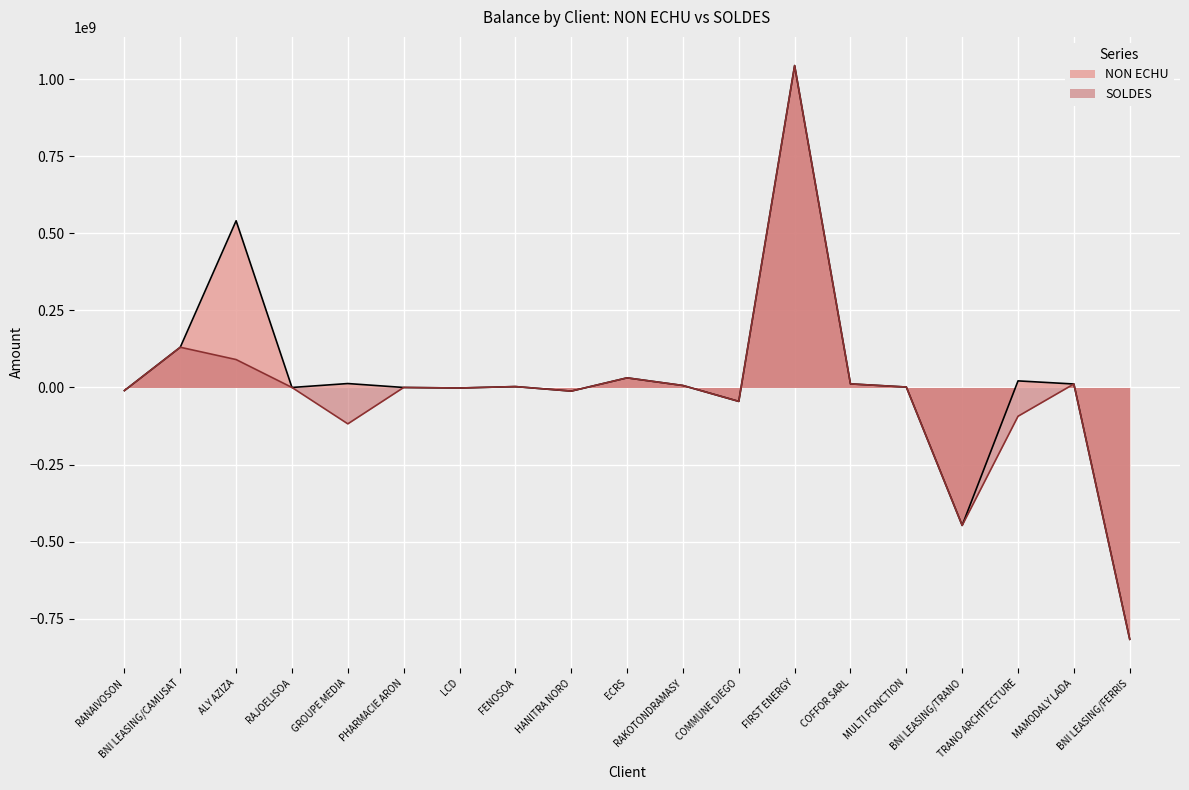

How many data points in SOLDES are less than 0?

8